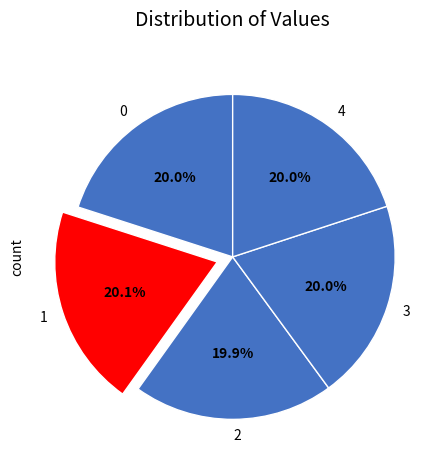

The 0 slice represents 20% of the pie. True or false?

True